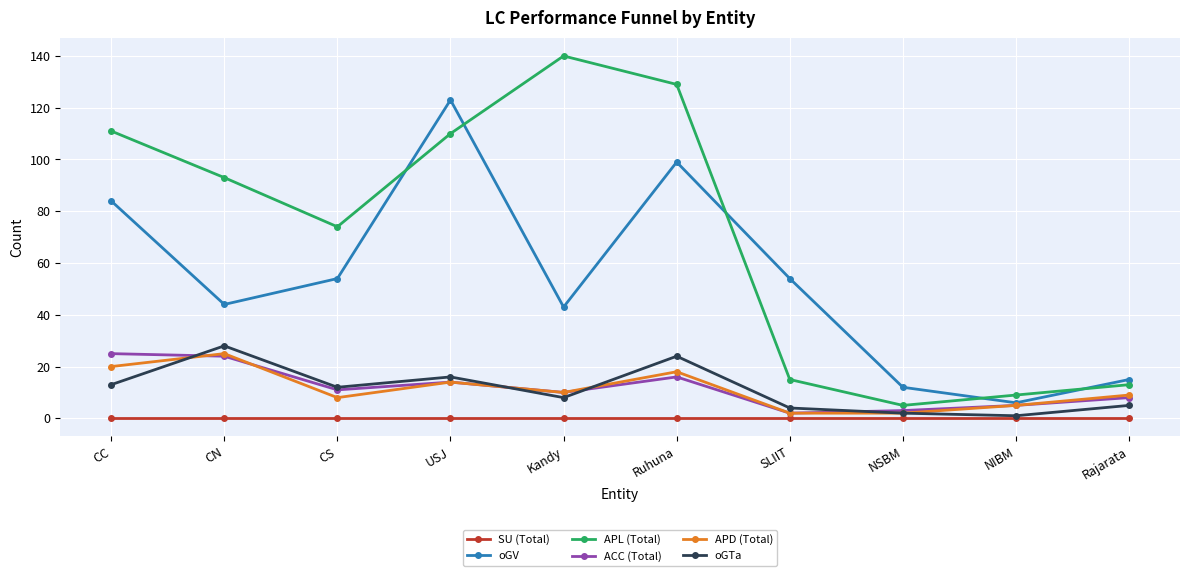

Is the value of APD (Total) at NIBM greater than the value of SU (Total) at CC?

Yes